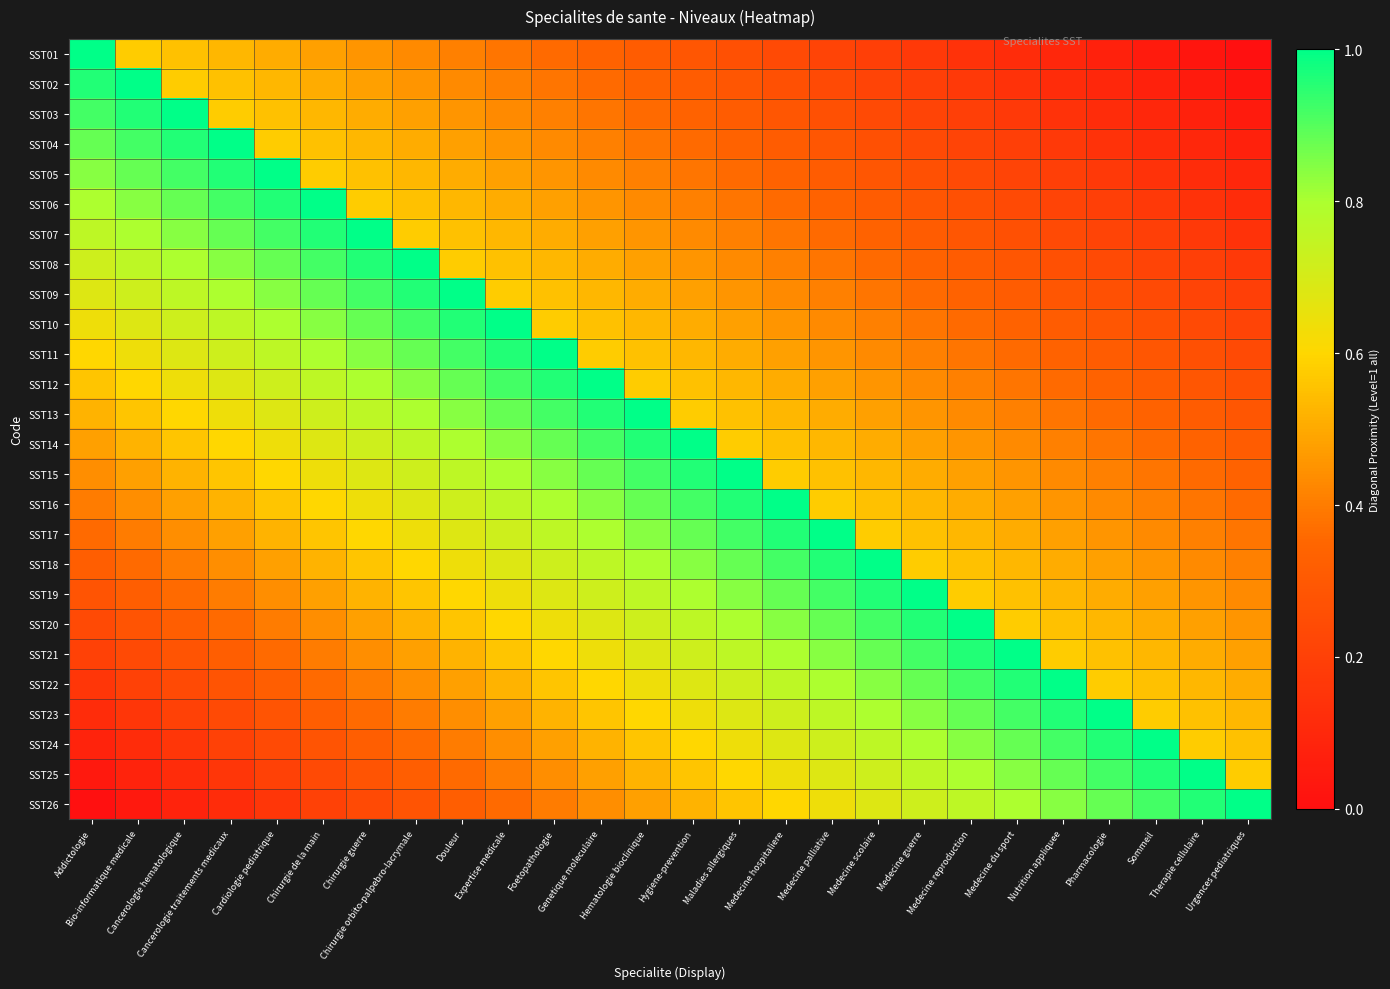

At which category is the sum across all series the highest?

Foetopathologie